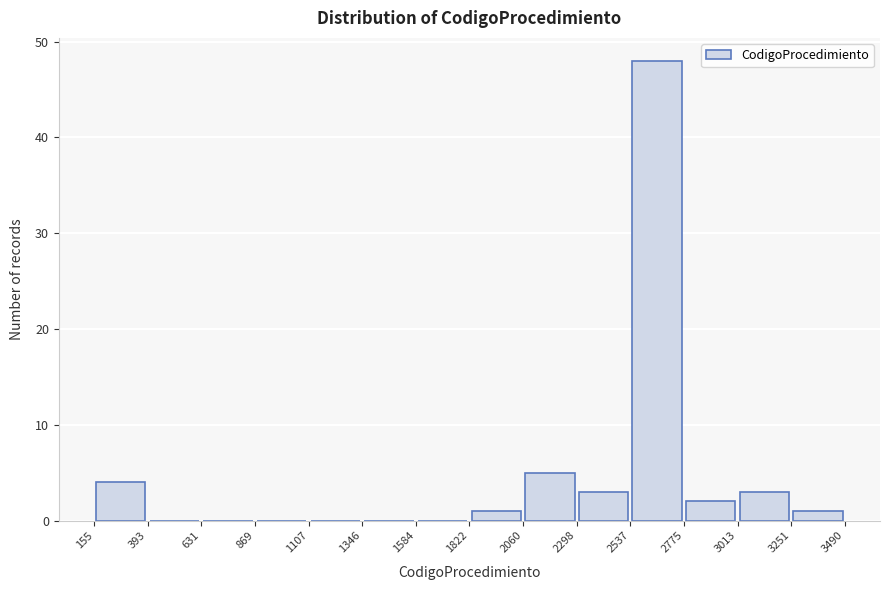

Reading left to right, list every bar in this chart as the range it spans on the x-axis followed by its height. The values are not printed on the chart, so give them approximately, as read against the axis.

155 to 393: 4
393 to 631: 0
631 to 869: 0
869 to 1107: 0
1107 to 1346: 0
1346 to 1584: 0
1584 to 1822: 0
1822 to 2060: 1
2060 to 2298: 5
2298 to 2537: 3
2537 to 2775: 48
2775 to 3013: 2
3013 to 3251: 3
3251 to 3490: 1